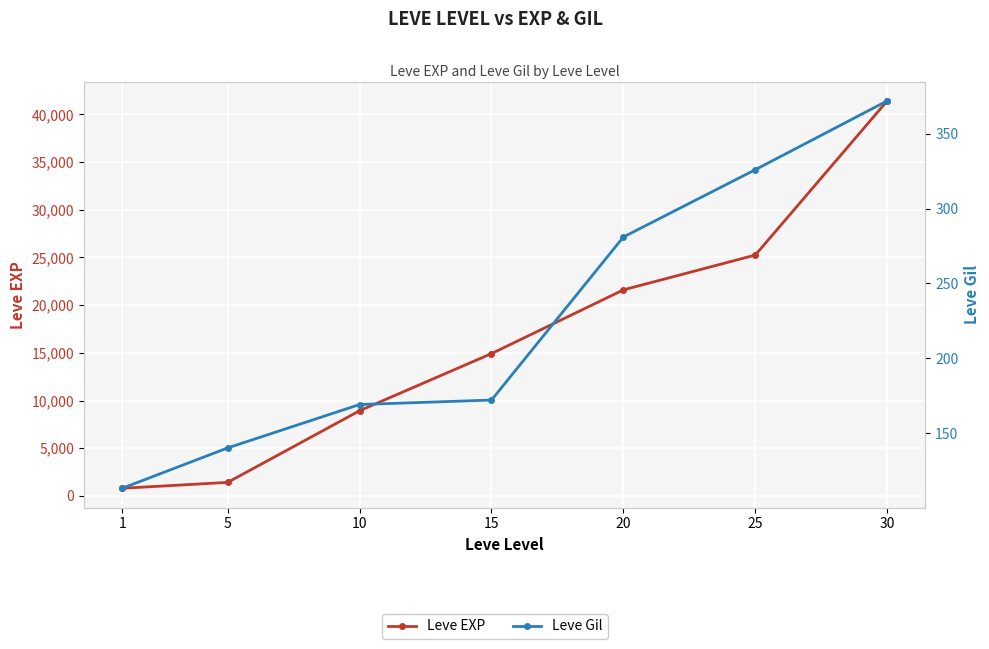

What is the difference between the second highest and minimum values in the Leve EXP series?

24450